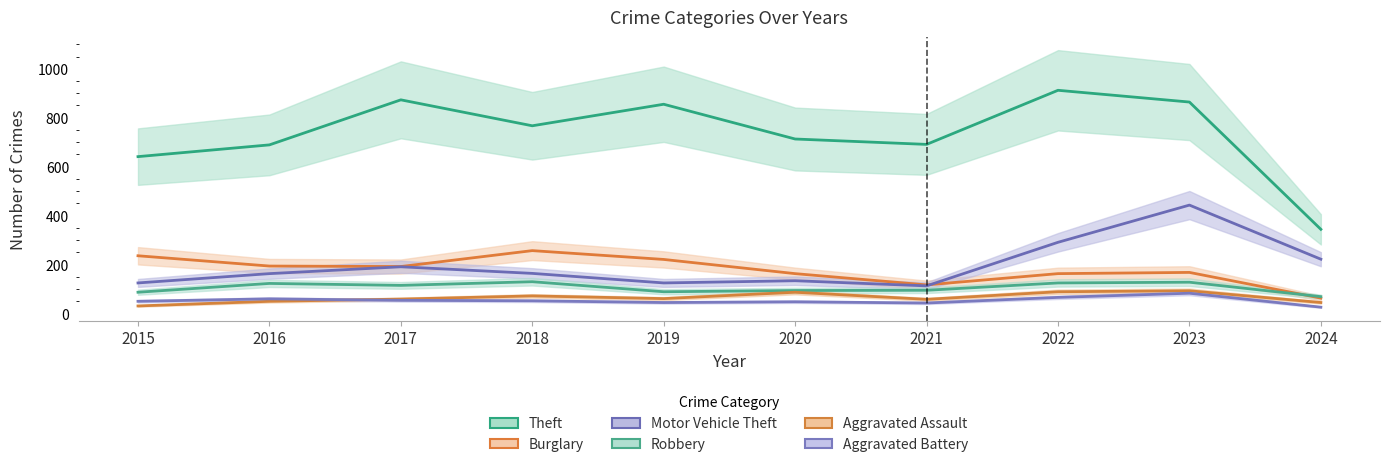

The value of Aggravated Assault at 2020 is 87. True or false?

True